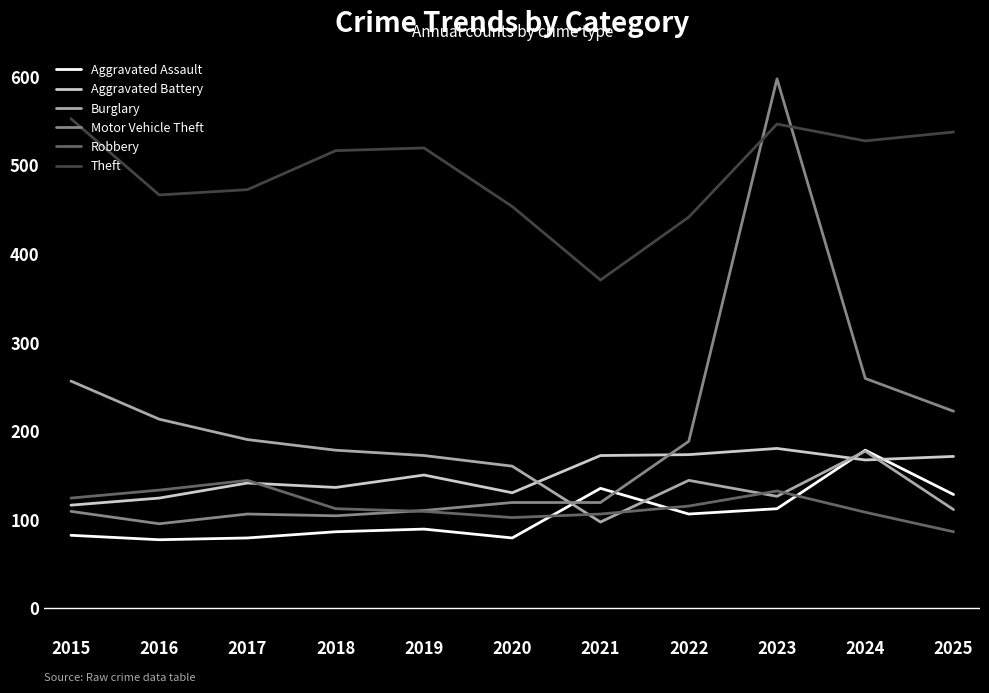

True or false: Burglary and Theft intersect in this chart.

False